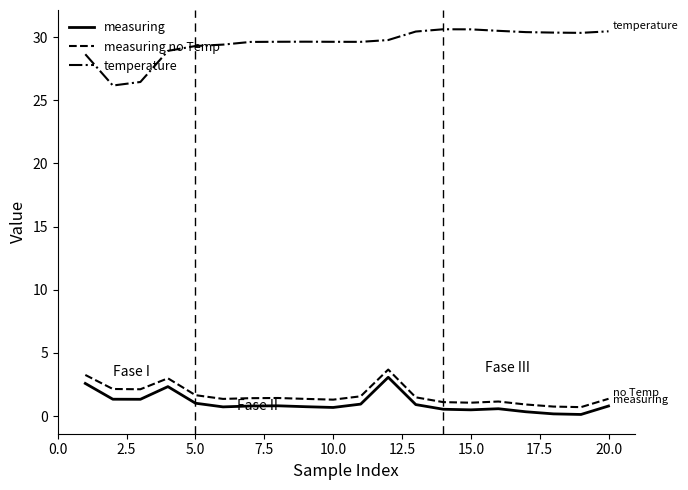

What is the difference between the maximum and minimum values in the measuring no Temp series?

3.0